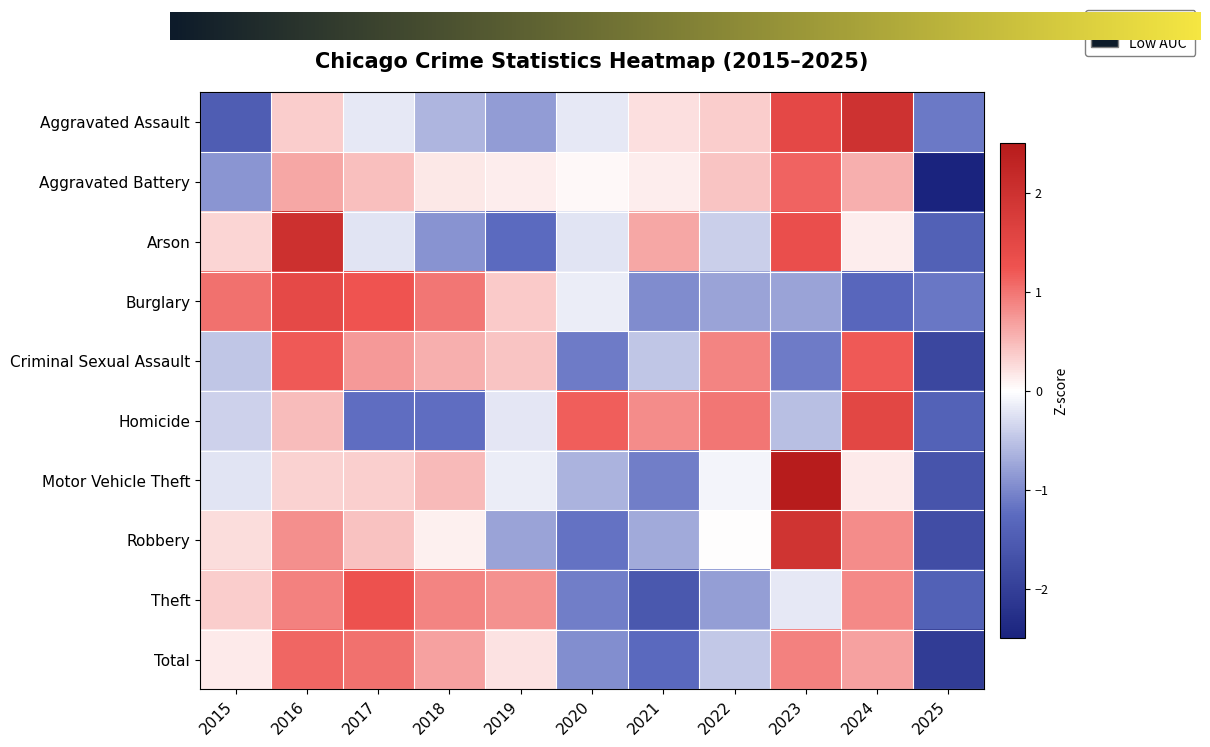

Which series has the largest range (max minus min)?

Motor Vehicle Theft